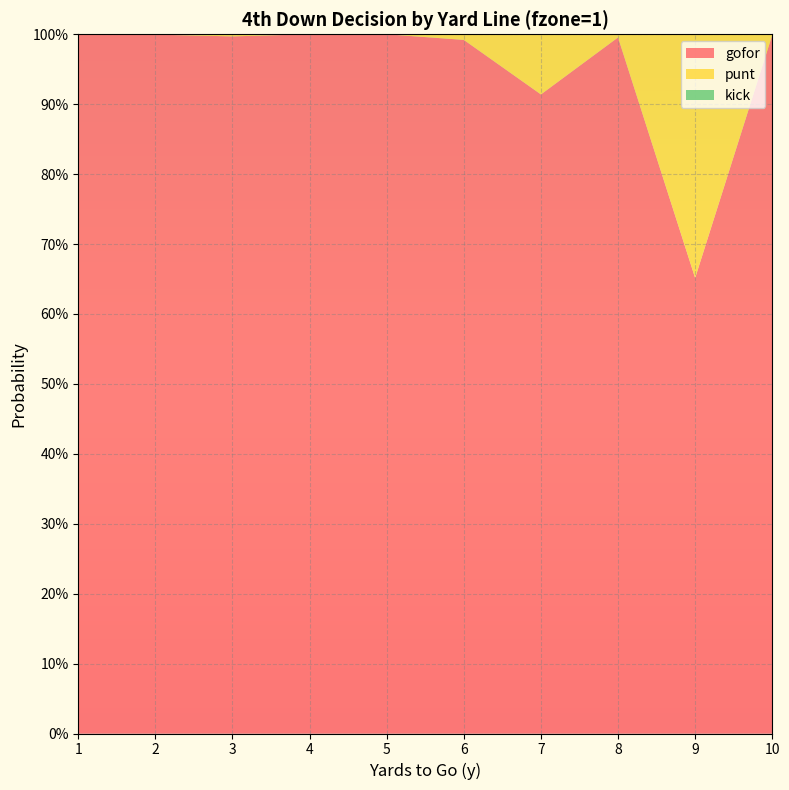

Reading left to right, list all the values displayed in this chart.

gofor: 1=1.0	2=1.0	3=1.0	4=1.0	5=1.0	6=1.0	7=0.9	8=1.0	9=0.7	10=1.0
punt: 1=0.0	2=0.0	3=0.0	4=0.0	5=0.0	6=0.0	7=0.1	8=0.0	9=0.3	10=0.0
kick: 1=0.0	2=0.0	3=0.0	4=0.0	5=0.0	6=0.0	7=0.0	8=0.0	9=0.0	10=0.0